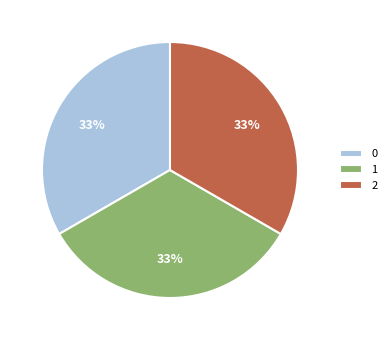

To the nearest percent, what portion does 2 represent?

33%